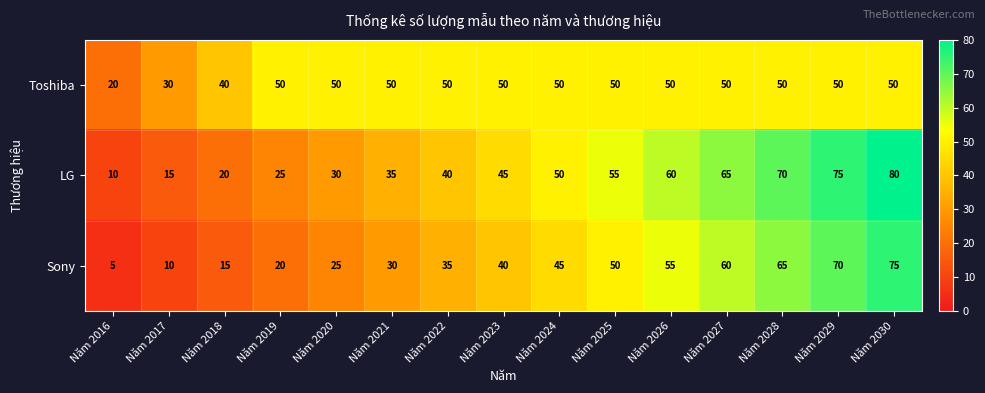

Read the LG value at Năm 2027, to the nearest 5.

65